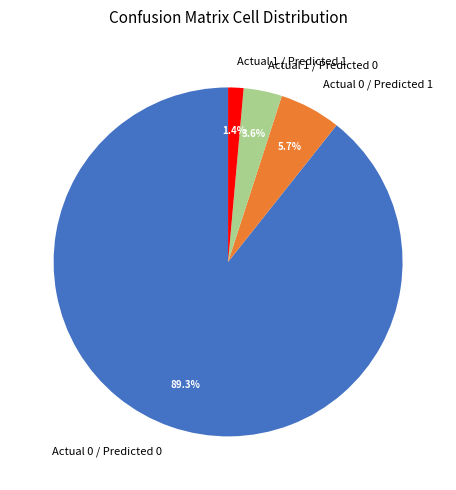

What is the total percentage of Actual 1 / Predicted 0 and Actual 1 / Predicted 1?

5.0%